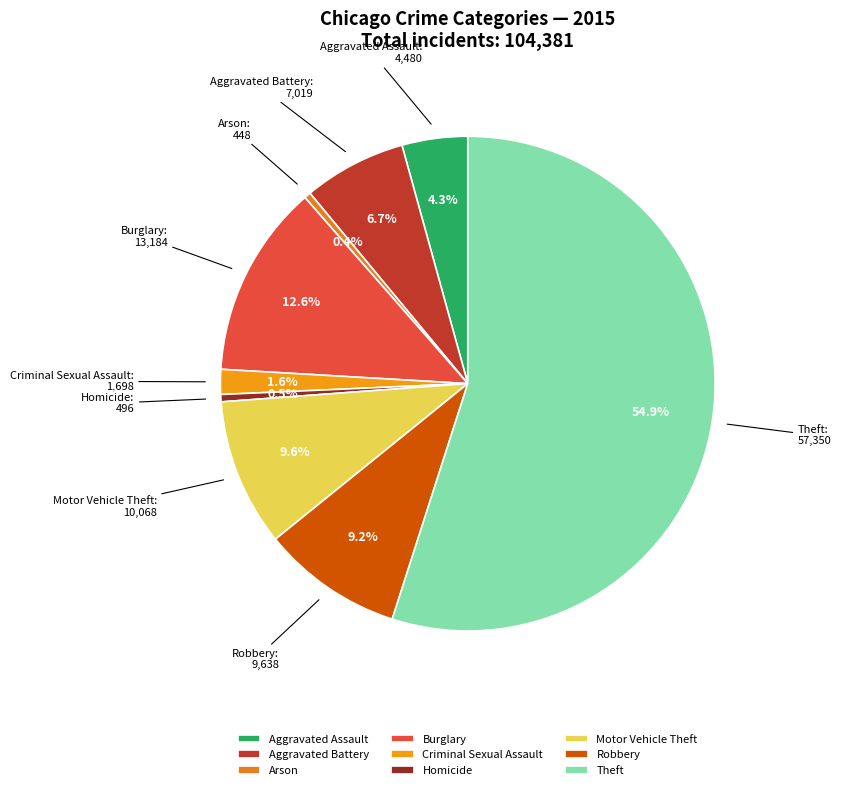

Is there a majority slice in this chart?

Yes